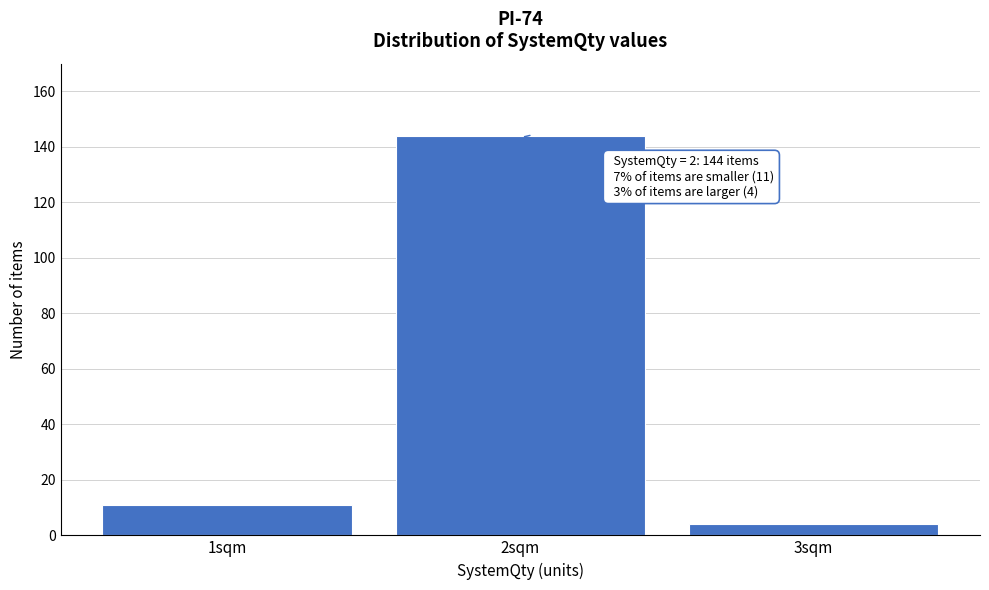

Reading left to right, transcribe all the data shown in this chart.

11	144	4